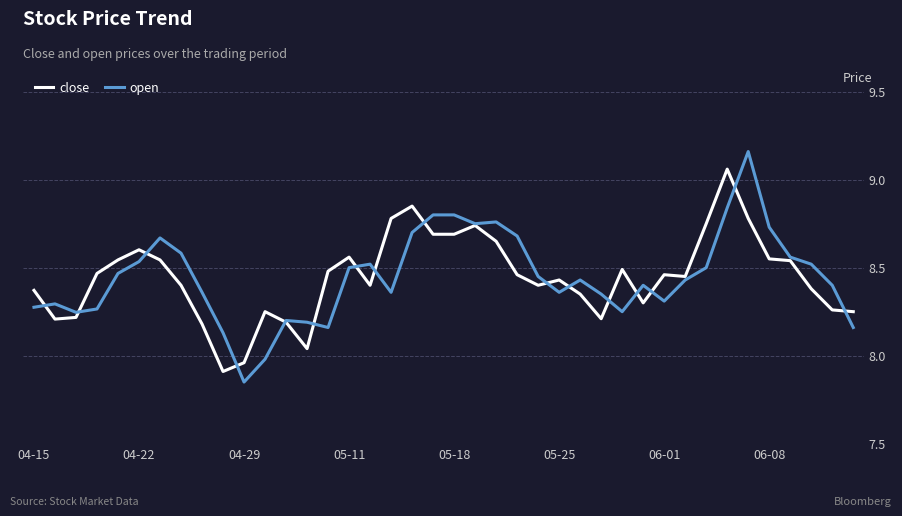

Rank the series by their maximum value, from lowest to highest.

close, open